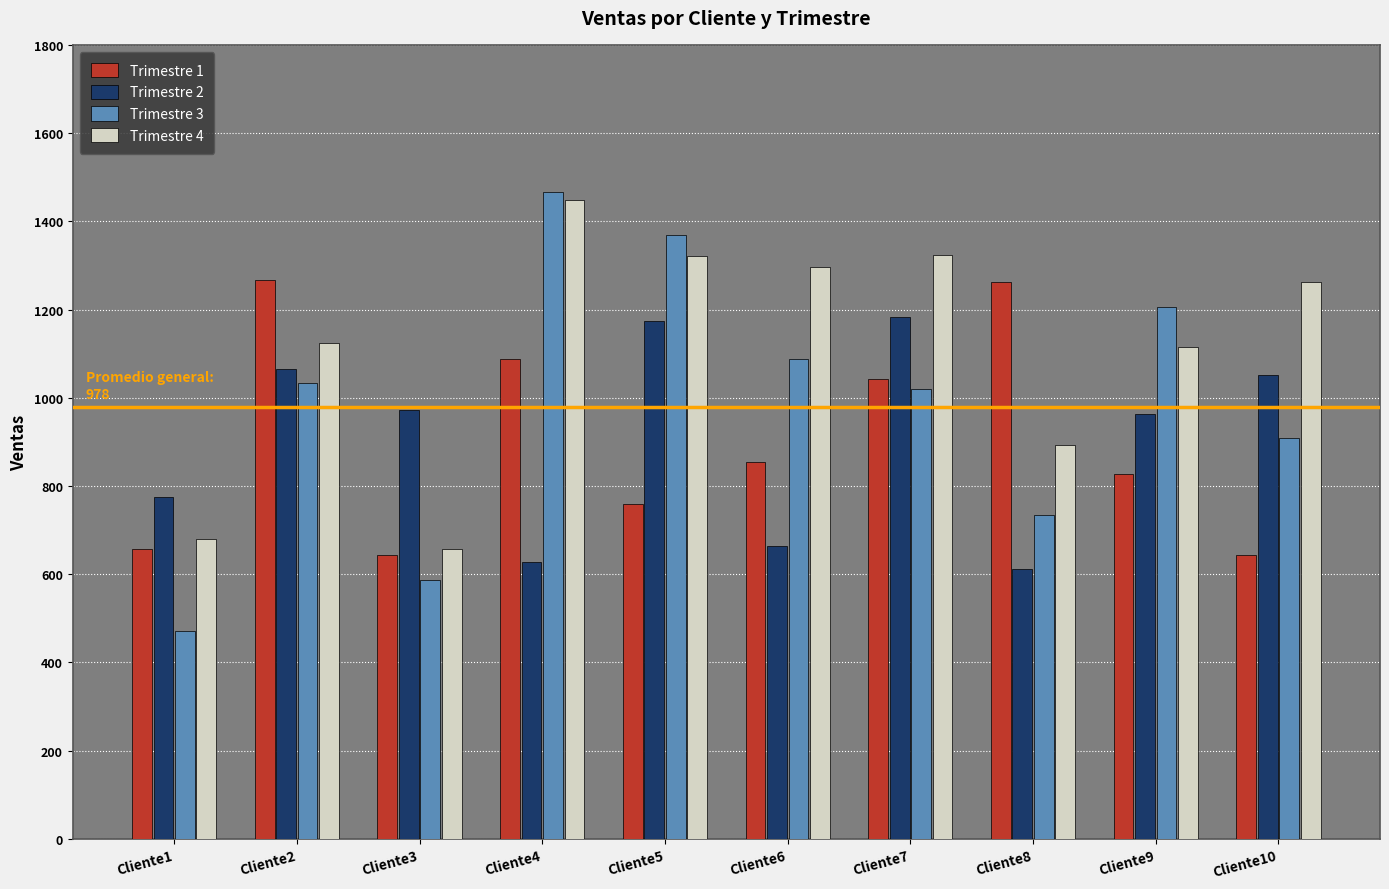

What are all the series names shown in the legend?

Trimestre 1, Trimestre 2, Trimestre 3, Trimestre 4